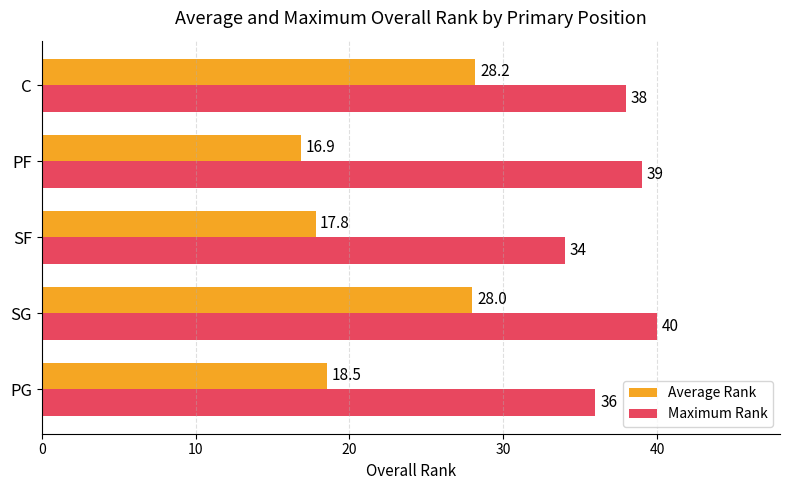

Is it true that Average Rank equals 47.9 at C?

False